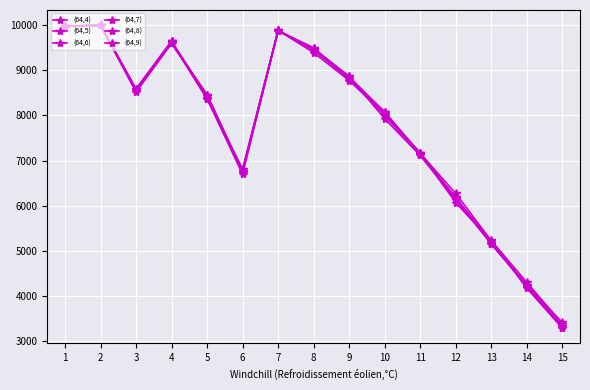

Which series changed the most between 5 and 10?

(64,5)